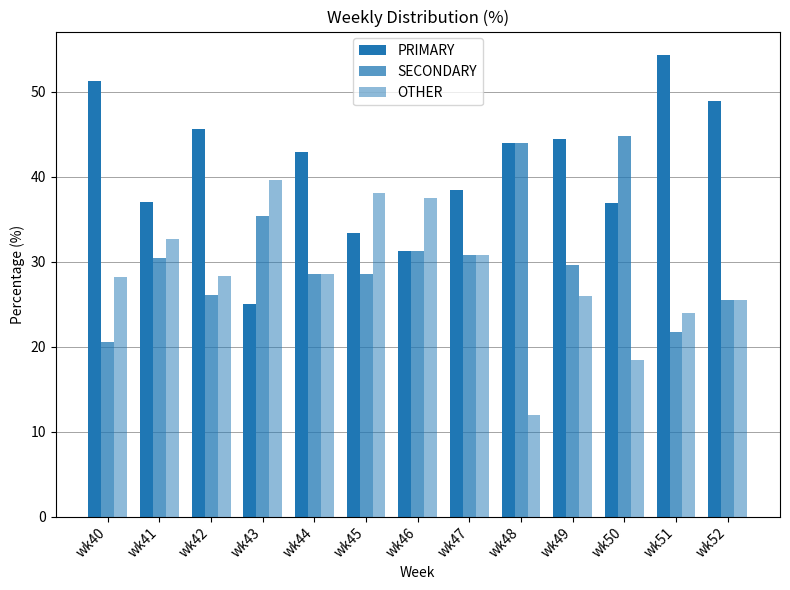

What is the average value of the SECONDARY series?

30.6